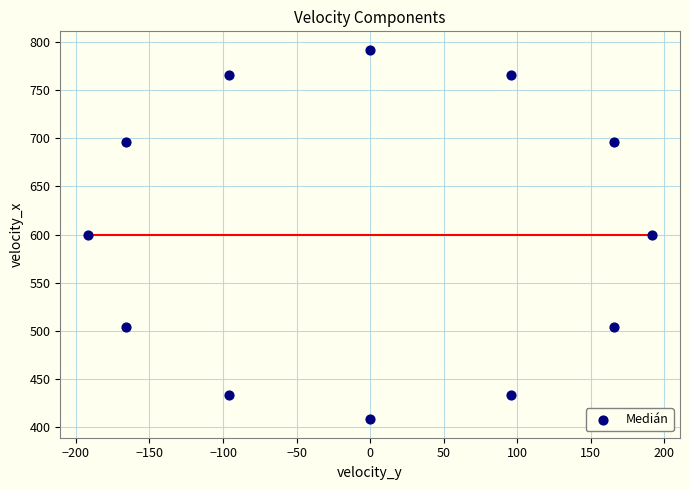

What is the average Y value?

600.0